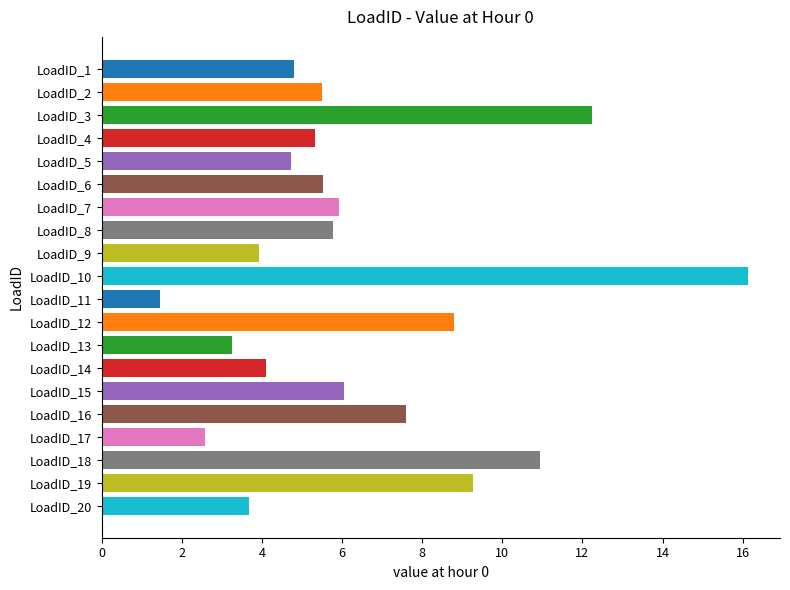

What is the minimum value shown in the chart?

1.5